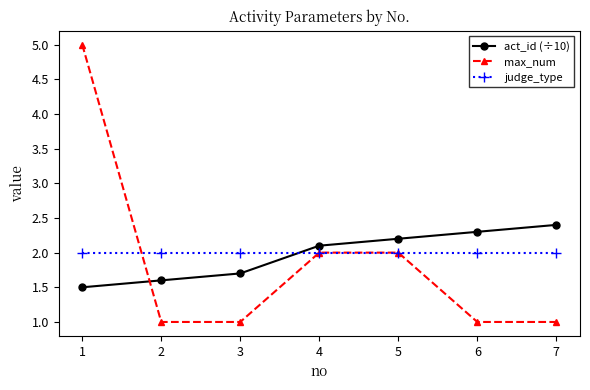

What is the maximum value shown in the chart?

5.0